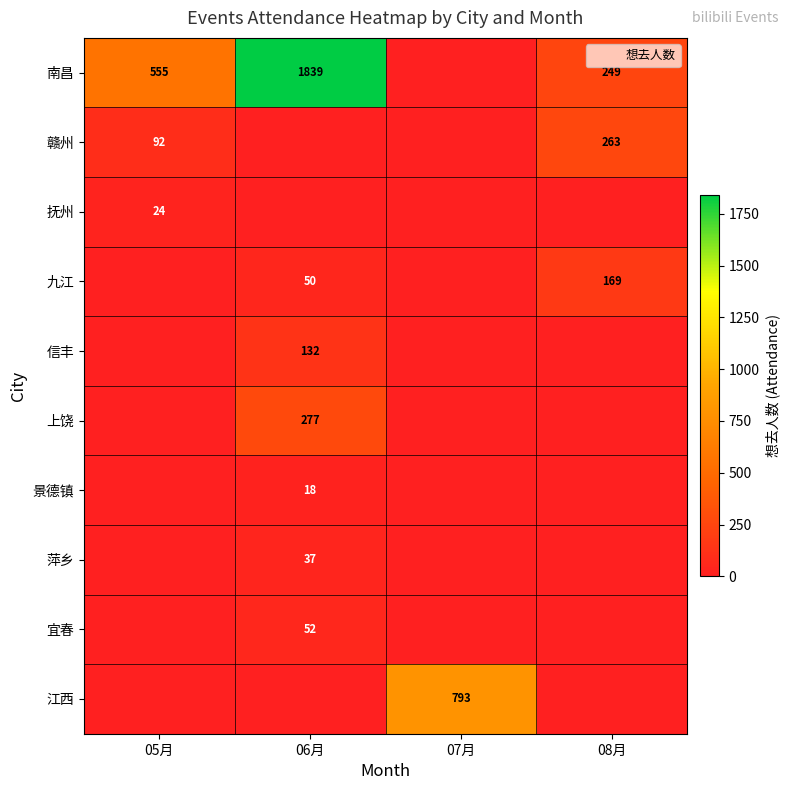

At which label is 景德镇 closest to 9?

05月